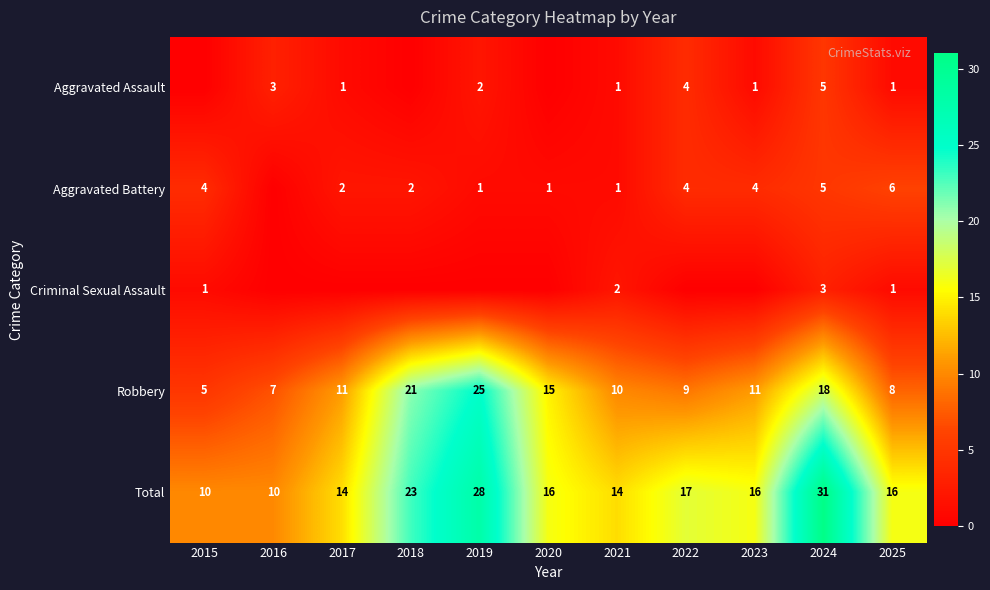

At how many categories does at least one series exceed 14?

7